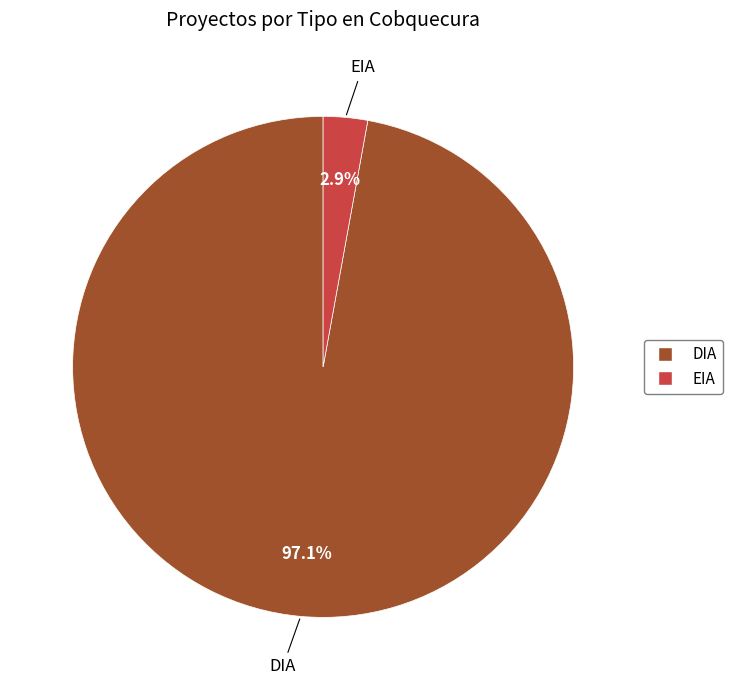

Which slice is the largest?

DIA